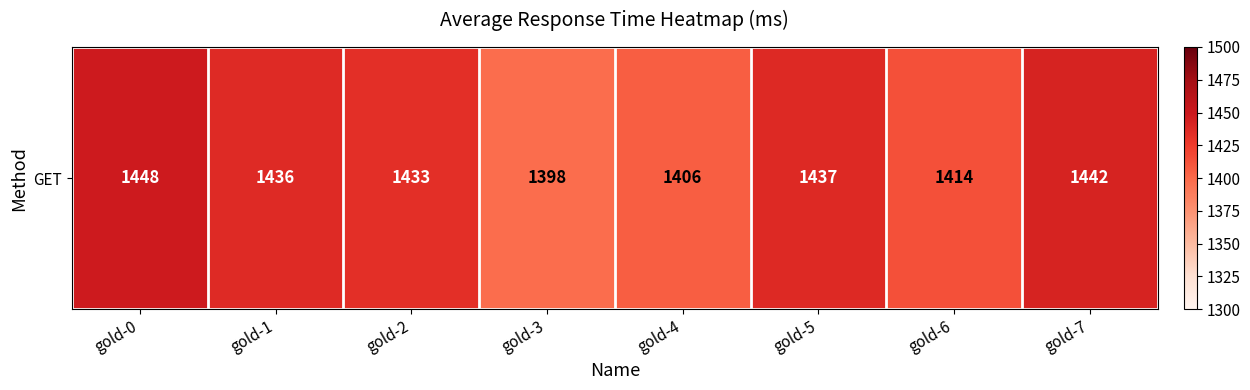

What is the change in value from gold-4 to gold-7?

+36